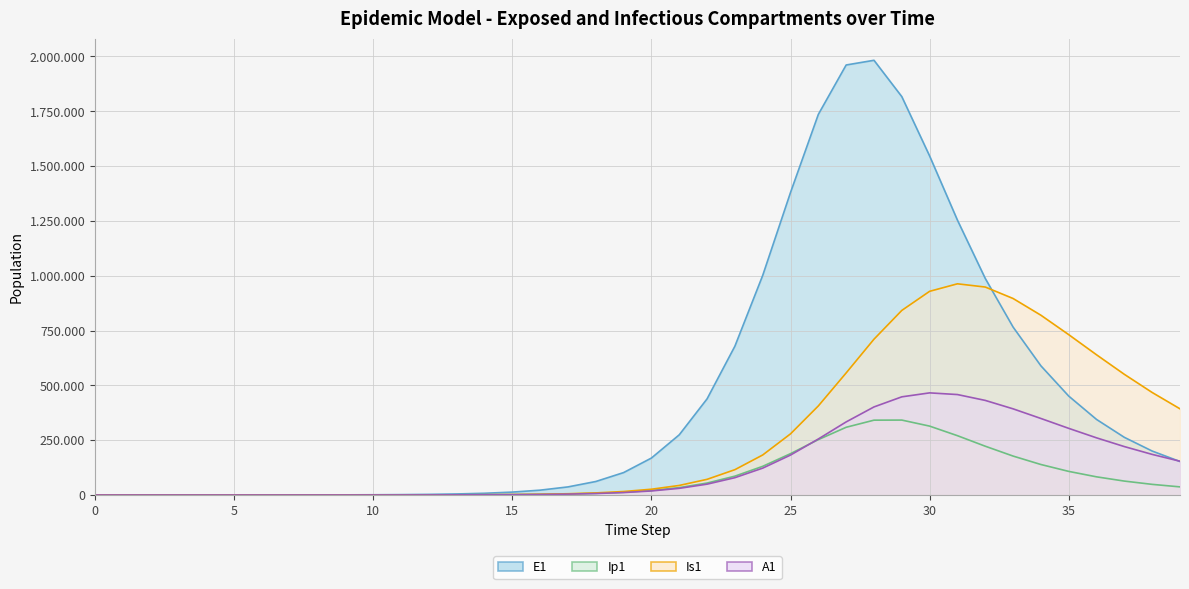

Which series has the widest spread of values?

E1